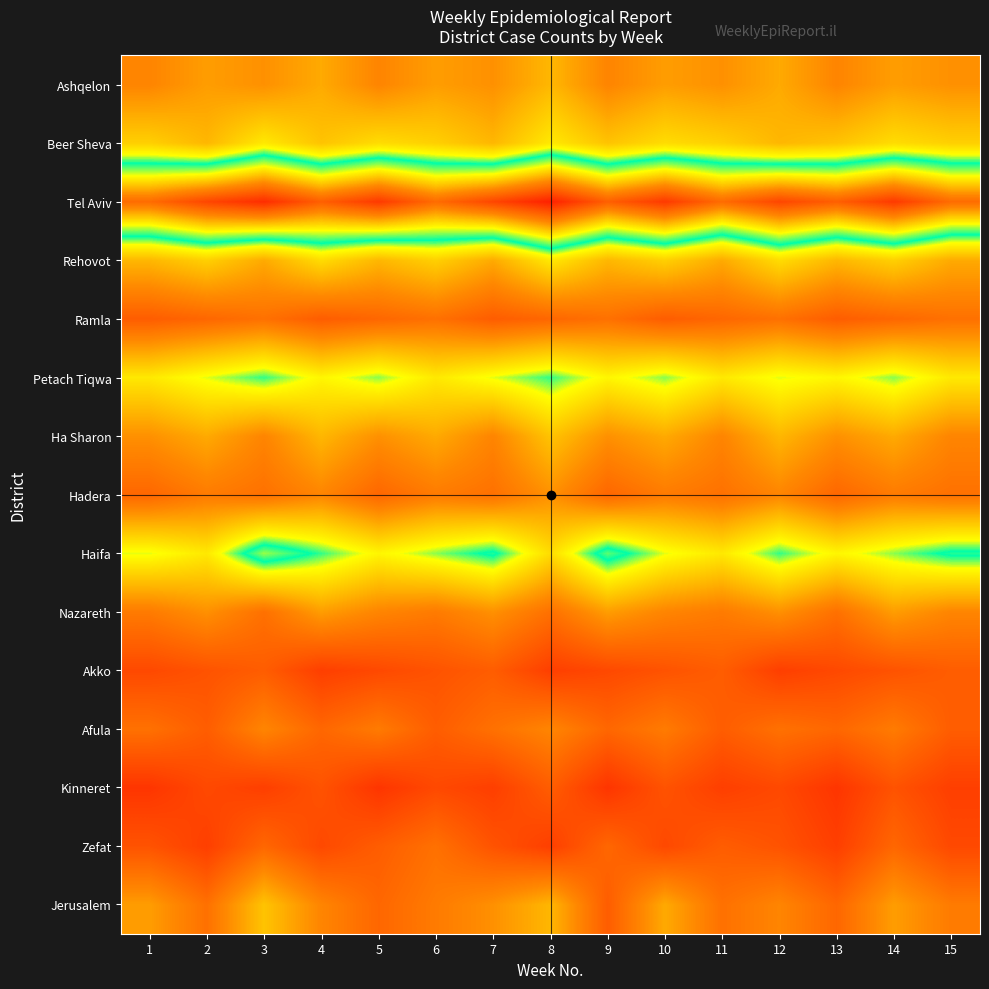

Reading left to right, what are all the values shown in this chart?

Jerusalem: 1=12	2=8	3=15	4=10	5=7	6=9	7=11	8=14	9=6	10=13	11=8	12=10	13=7	14=12	15=9
Zefat: 1=5	2=3	3=7	4=4	5=6	6=8	7=5	8=3	9=7	10=4	11=6	12=5	13=3	14=7	15=4
Kinneret: 1=2	2=4	3=3	4=5	5=2	6=4	7=3	8=6	9=2	10=5	11=3	12=4	13=2	14=5	15=3
Afula: 1=8	2=6	3=10	4=7	5=9	6=6	7=8	8=10	9=7	10=9	11=6	12=8	13=7	14=9	15=6
Akko: 1=4	2=5	3=6	4=3	5=4	6=5	7=6	8=3	9=4	10=5	11=6	12=3	13=4	14=5	15=6
Nazareth: 1=9	2=11	3=8	4=12	5=10	6=9	7=11	8=8	9=12	10=10	11=9	12=11	13=8	14=12	15=10
Haifa: 1=20	2=18	3=25	4=22	5=19	6=21	7=23	8=17	9=24	10=20	11=18	12=22	13=19	14=21	15=23
Hadera: 1=7	2=9	3=8	4=10	5=7	6=9	7=8	8=11	9=7	10=9	11=8	12=10	13=7	14=9	15=8
Ha Sharon: 1=11	2=13	3=10	4=14	5=11	6=13	7=10	8=15	9=11	10=13	11=10	12=14	13=11	14=13	15=10
Petach Tiqwa: 1=18	2=20	3=22	4=19	5=21	6=18	7=20	8=22	9=19	10=21	11=18	12=20	13=19	14=21	15=18
Ramla: 1=6	2=7	3=8	4=6	5=7	6=8	7=6	8=7	9=8	10=6	11=7	12=8	13=6	14=7	15=8
Rehovot: 1=14	2=16	3=13	4=17	5=14	6=16	7=13	8=18	9=14	10=16	11=13	12=17	13=14	14=16	15=13
Tel Aviv: 1=35	2=38	3=40	4=36	5=39	6=35	7=38	8=41	9=36	10=39	11=35	12=38	13=36	14=39	15=35
Beer Sheva: 1=16	2=14	3=18	4=15	5=17	6=16	7=14	8=18	9=15	10=17	11=16	12=14	13=15	14=17	15=16
Ashqelon: 1=10	2=12	3=11	4=13	5=10	6=12	7=11	8=14	9=10	10=12	11=11	12=13	13=10	14=12	15=11